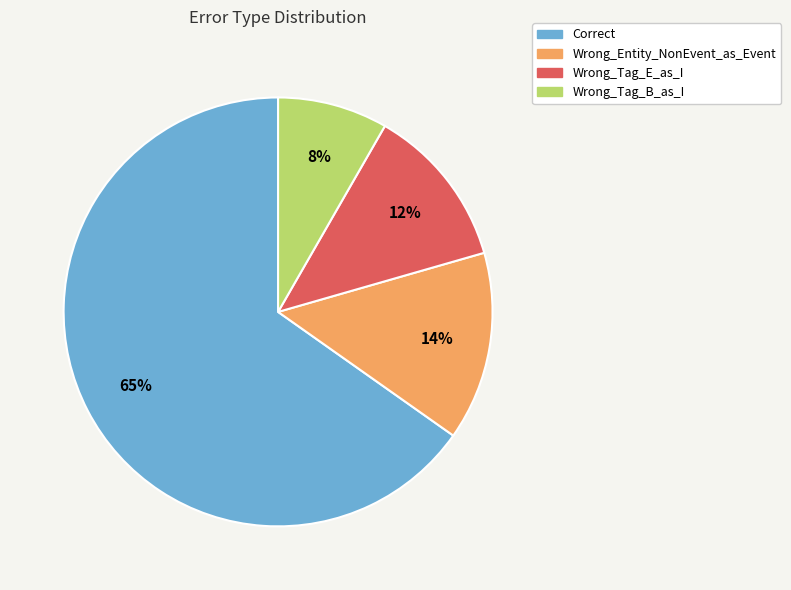

True or false: Correct accounts for 78% of the total.

False